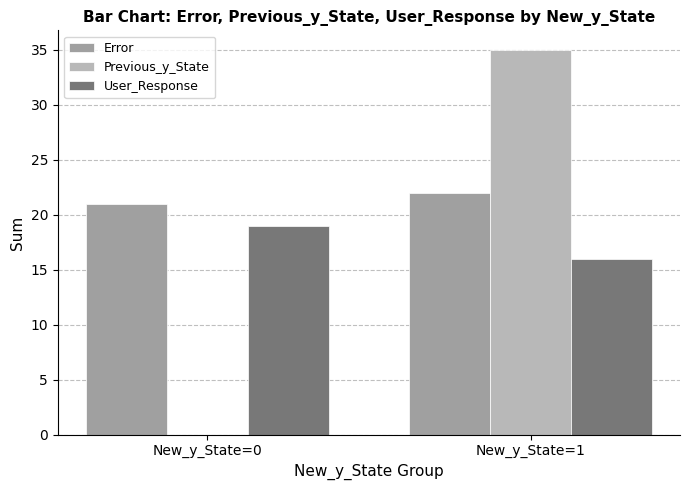

How many categories are shown in the chart?

2